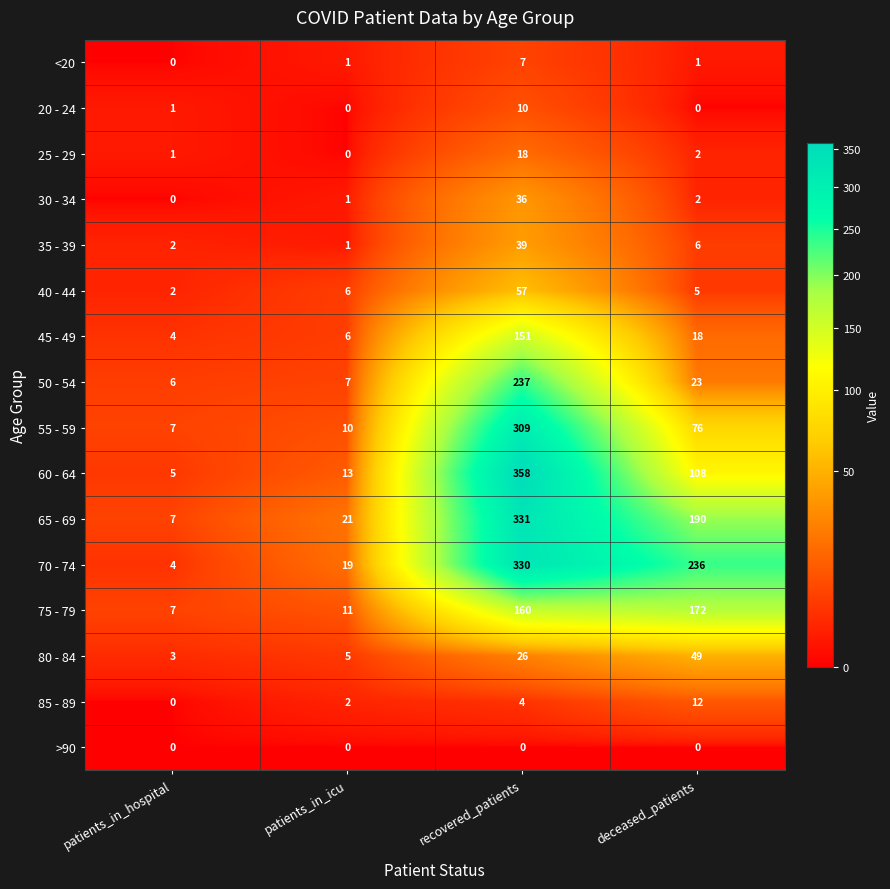

What is the difference between the highest and lowest values at deceased_patients?

236